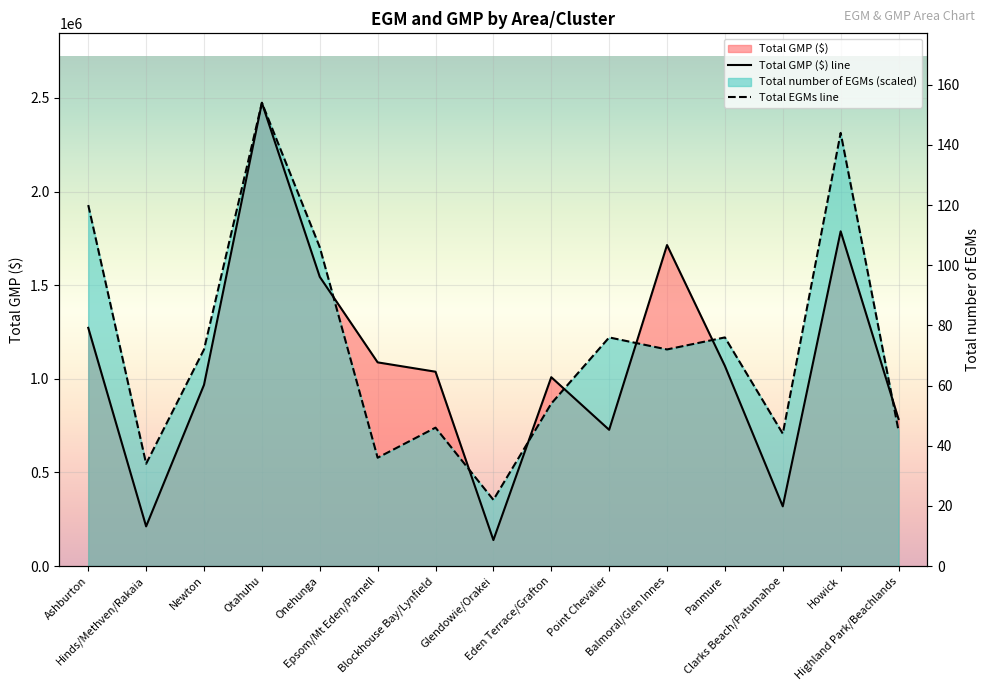

Count the number of data series in this chart.

2